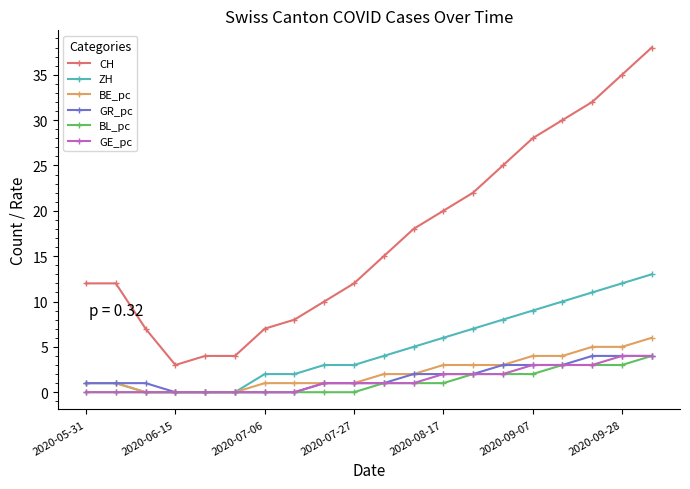

What is the maximum value for CH?

38